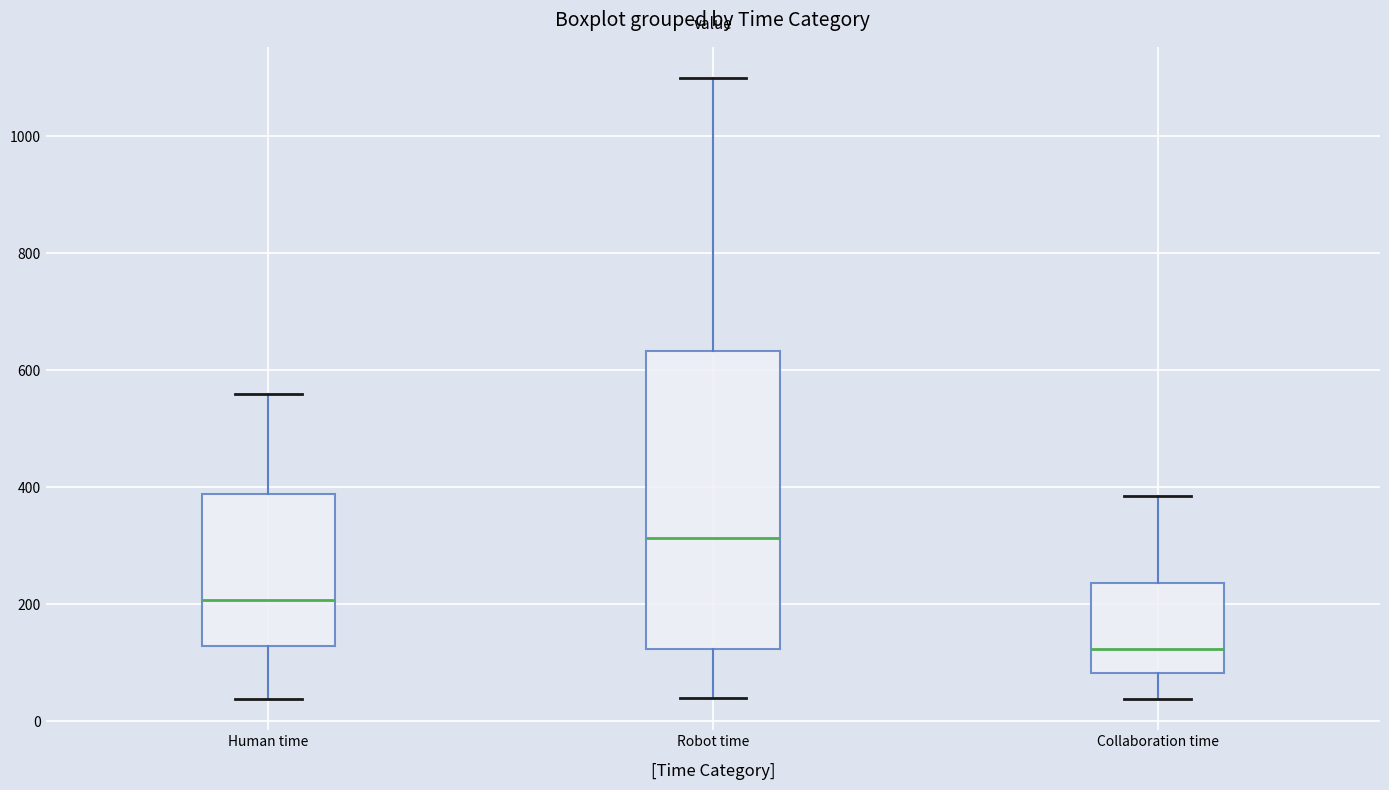

Reading left to right, read every box against the y-axis: the position of its median line, the range the box covers, and the ends of its whiskers. The values are not printed on the chart, so give them approximately, as read against the axis.

Human time: median 200, box 120 to 380, whiskers 40 to 560
Robot time: median 320, box 120 to 640, whiskers 40 to 1100
Collaboration time: median 120, box 80 to 240, whiskers 40 to 380